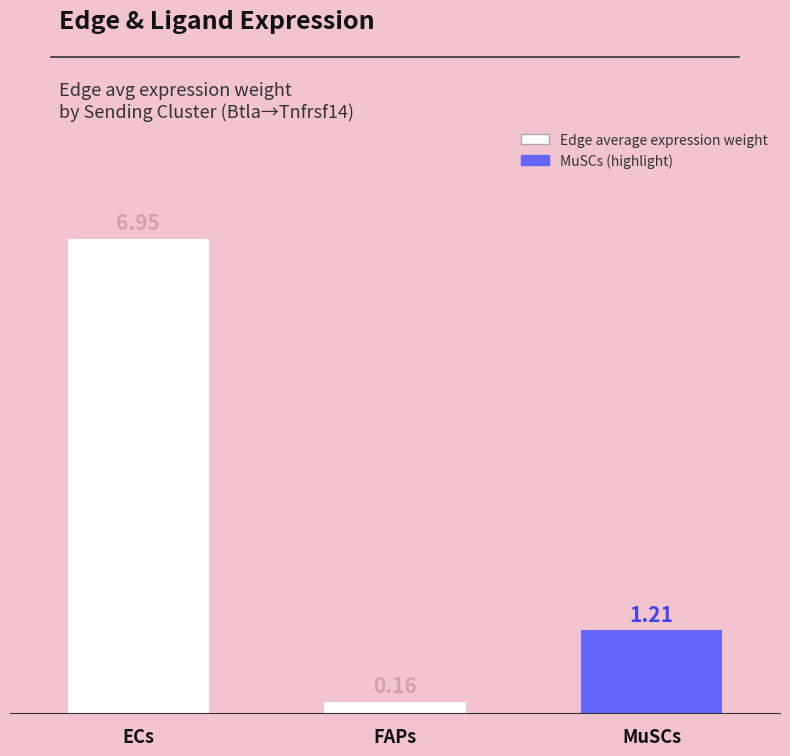

Which label corresponds to the largest value in the chart?

ECs